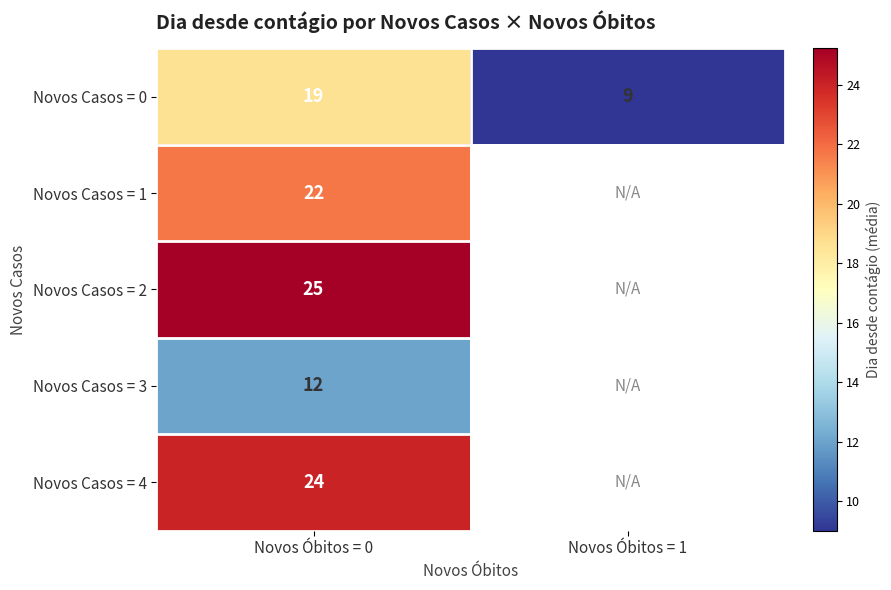

The Novos Casos = 3 series shows 19.2 at Novos Óbitos = 0. True or false?

False